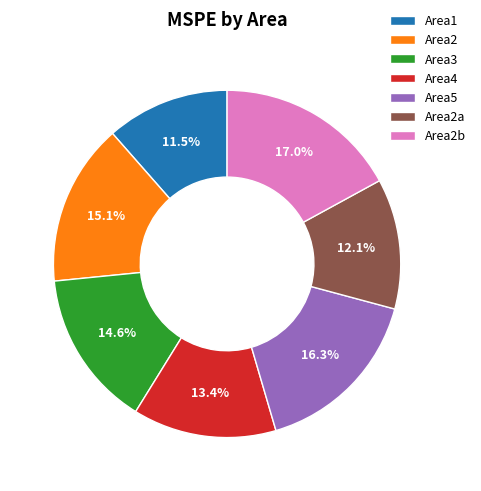

Rank the categories by value from lowest to highest.

Area1, Area2a, Area4, Area3, Area2, Area5, Area2b